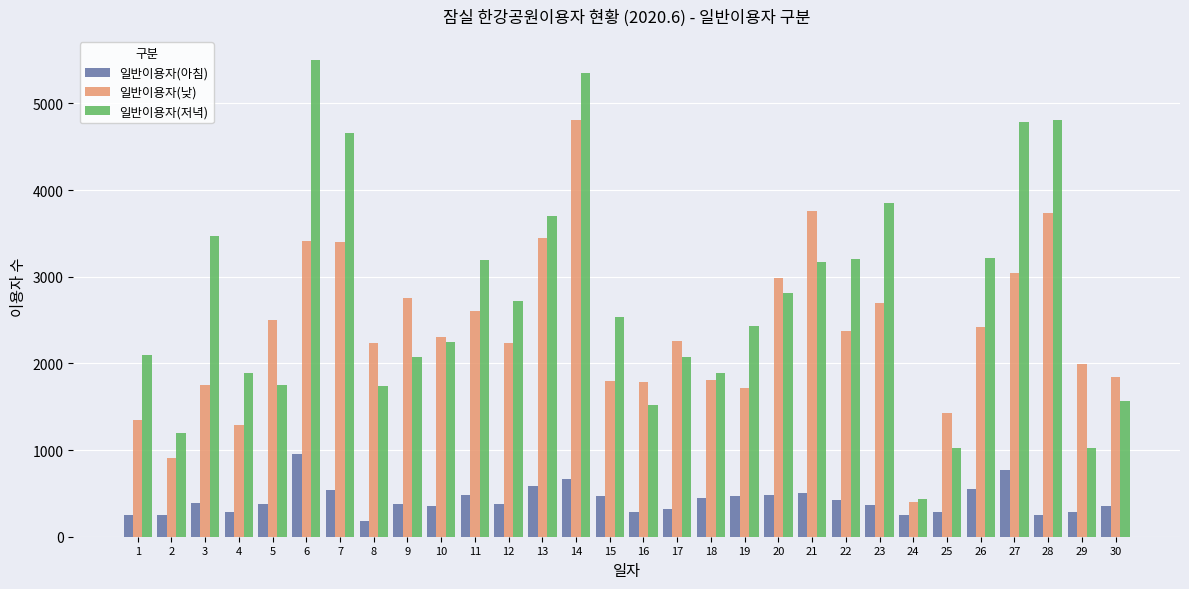

Where does the 일반이용자(낮) series first go above 2310?

5